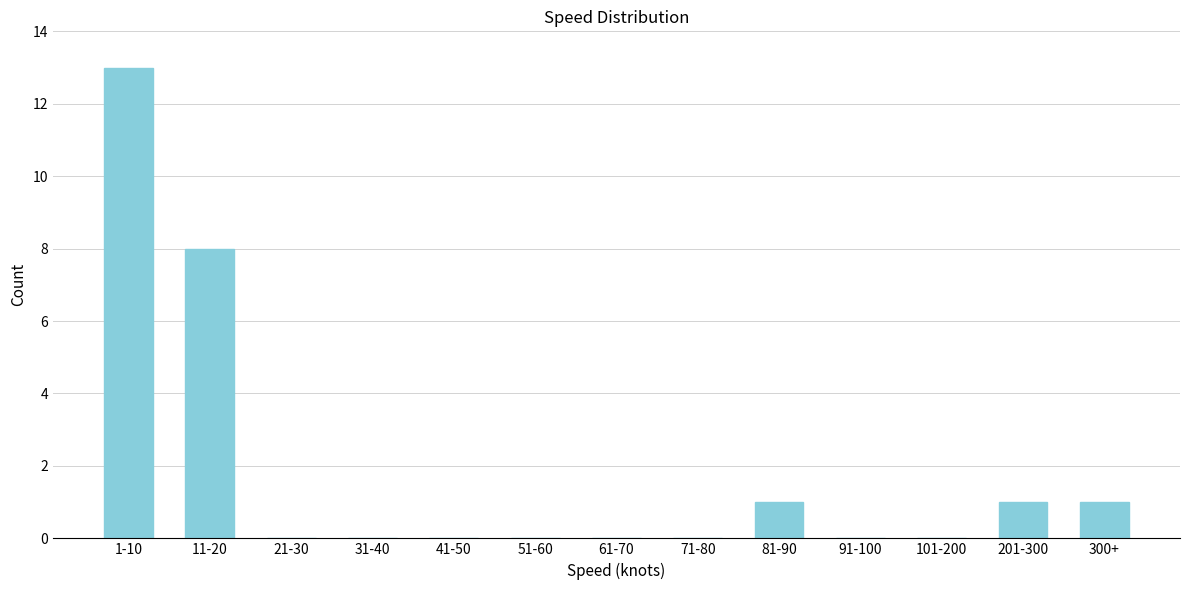

Reading right to left, transcribe all the data shown in this chart.

300+=1	201-300=1	101-200=0	91-100=0	81-90=1	71-80=0	61-70=0	51-60=0	41-50=0	31-40=0	21-30=0	11-20=8	1-10=13